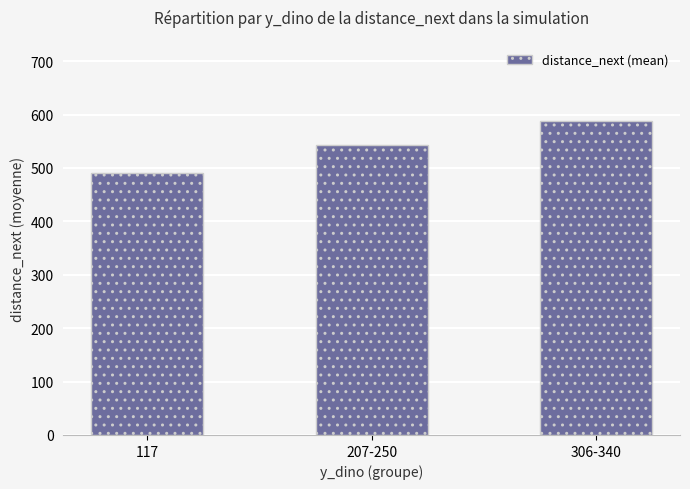

How many bars are there in total?

3